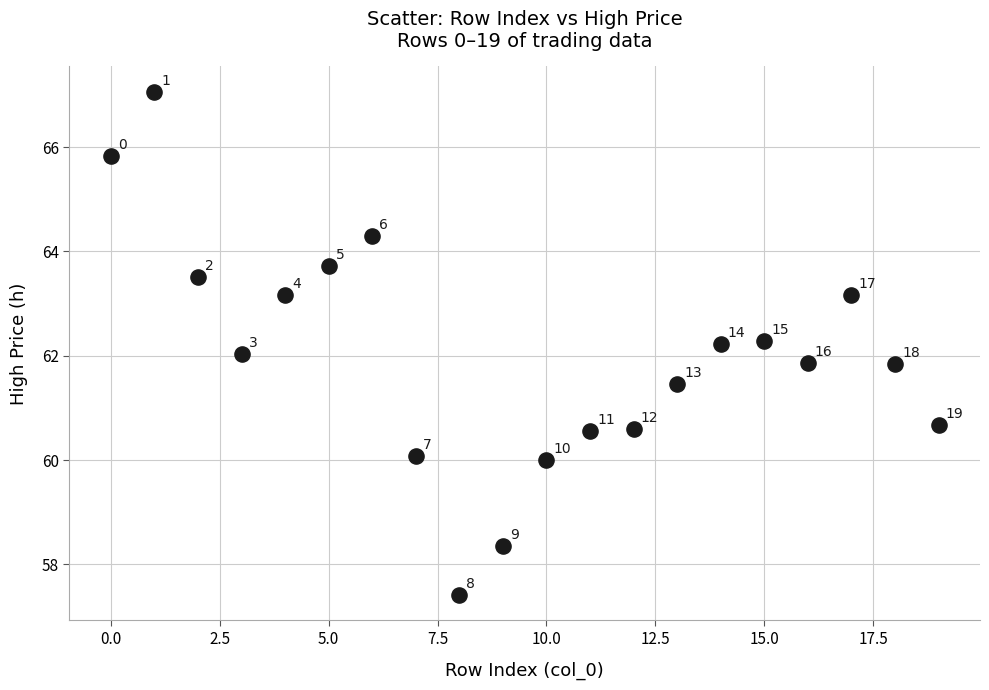

What is the range of Y values (max minus min)?

9.7